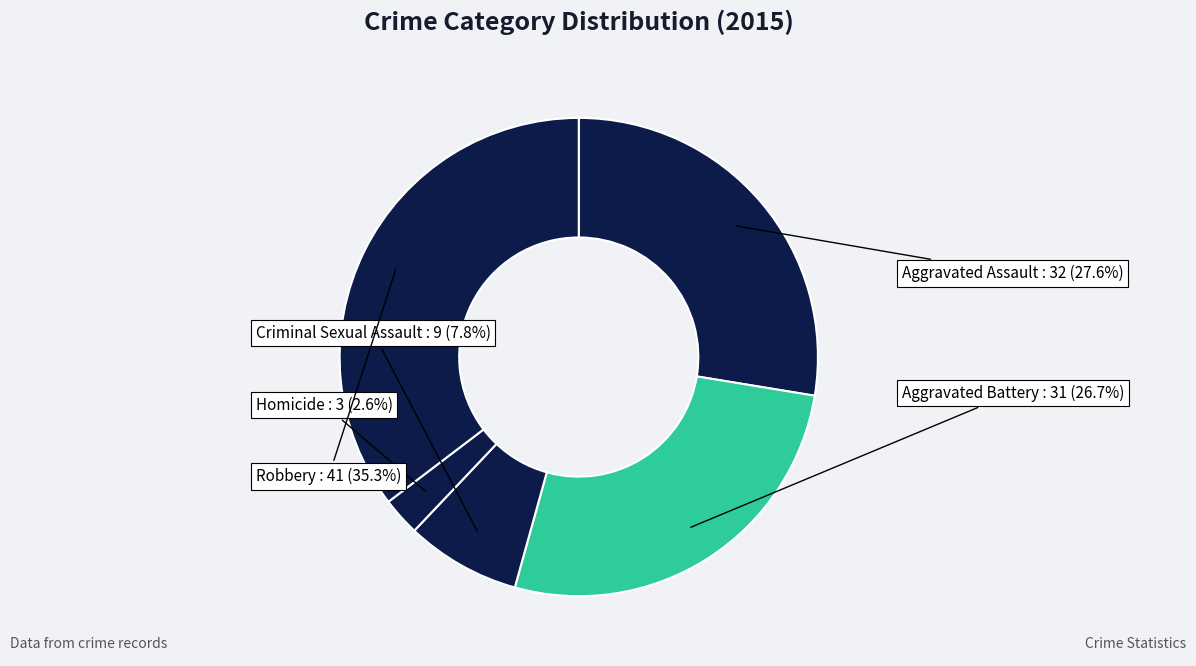

Is it true that Homicide is 3% of the pie?

True